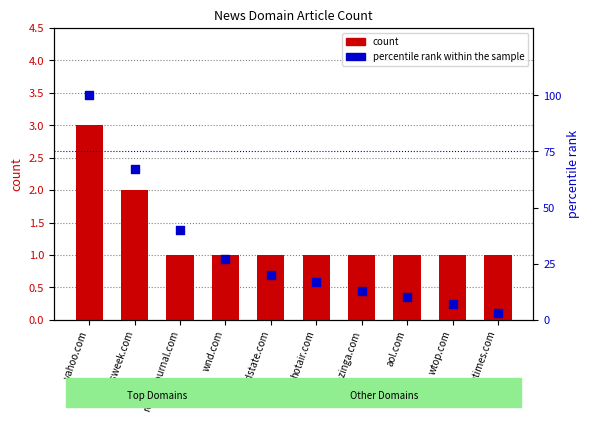

At how many categories does at least one series exceed 25?

4